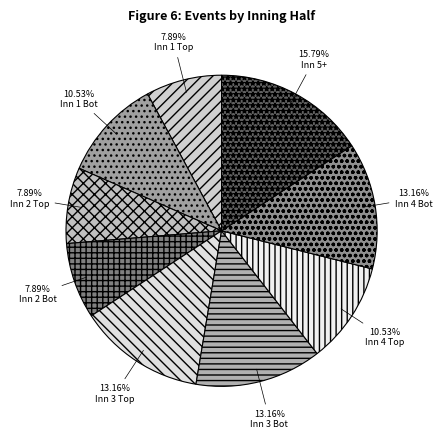

How many slices are in this pie chart?

9